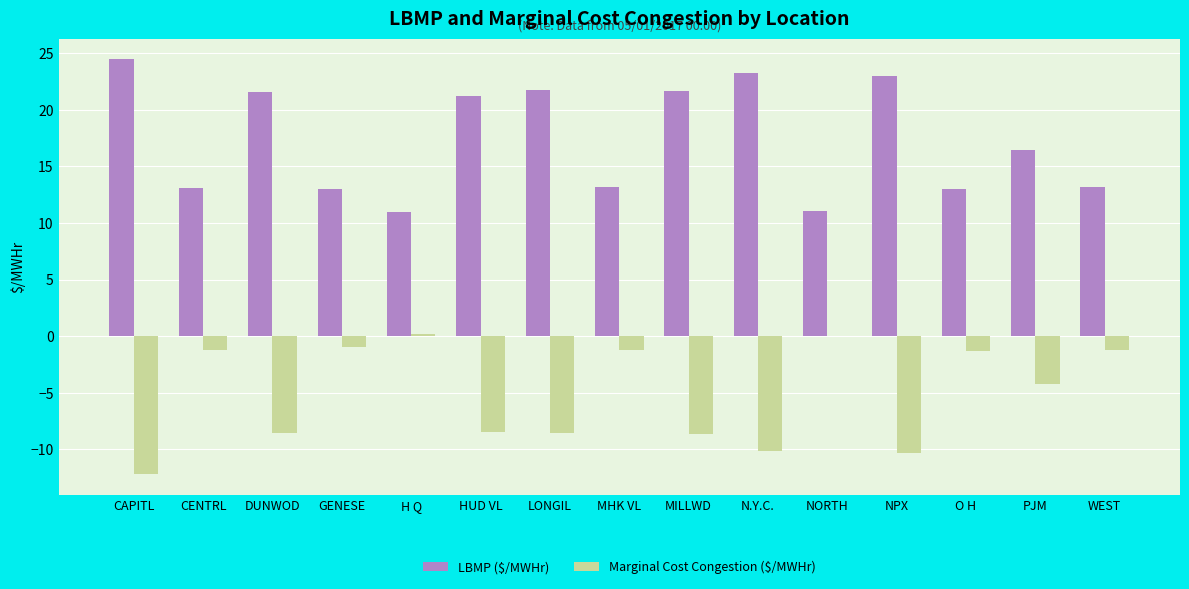

What is the total value across all series at NORTH?

11.0